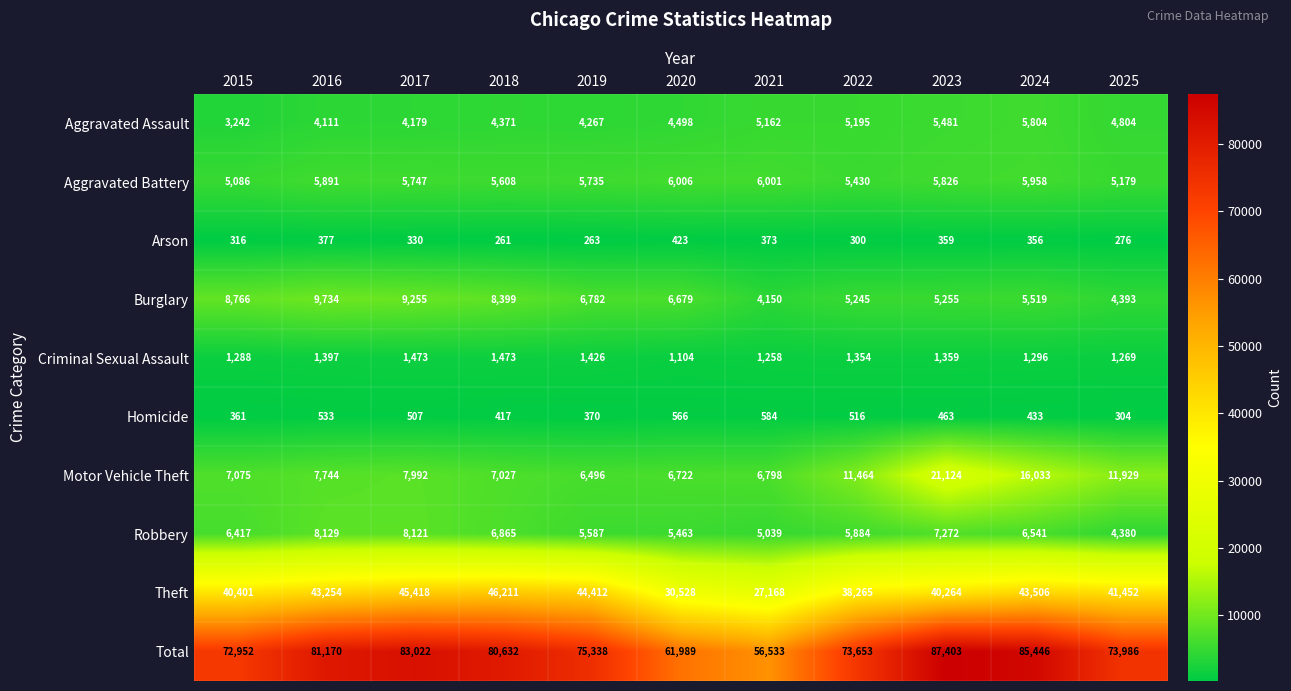

Rank the series by their maximum value, from highest to lowest.

Total, Theft, Motor Vehicle Theft, Burglary, Robbery, Aggravated Battery, Aggravated Assault, Criminal Sexual Assault, Homicide, Arson